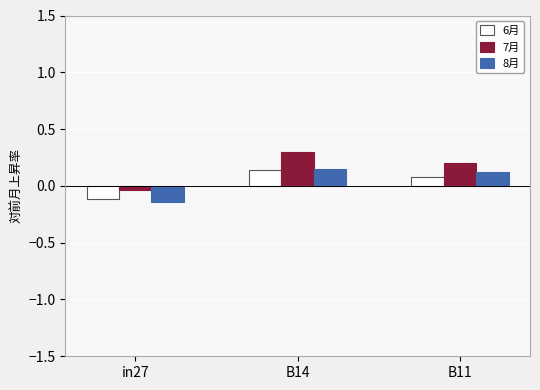

True or false: 6月 has a value of 0.1 at B11.

True